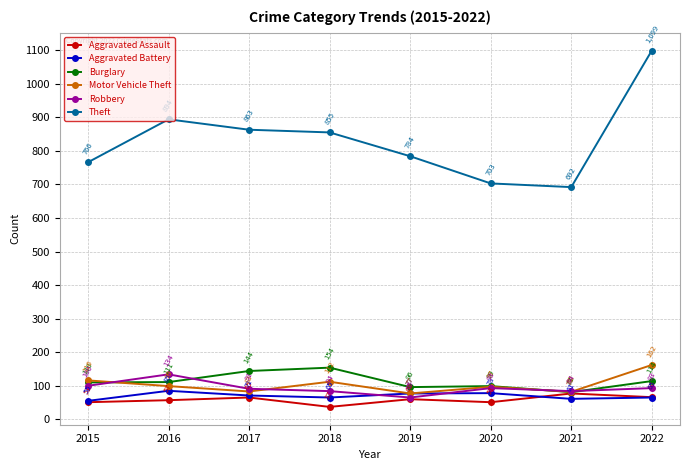

Which series has the widest spread of values?

Theft